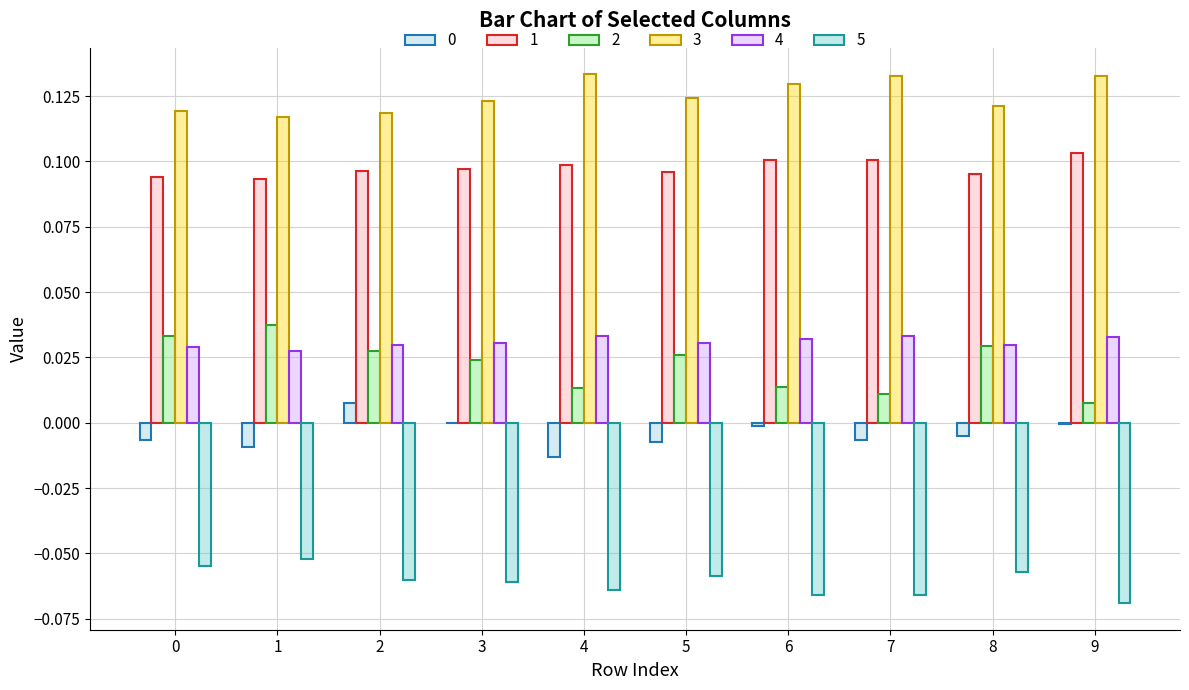

True or false: 1 has a value of 0.2 at 6.

False